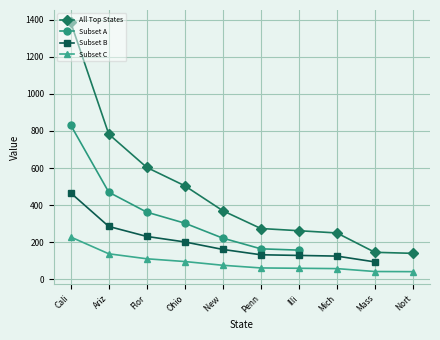

True or false: All Top States has more than 2 interior local peaks.

False